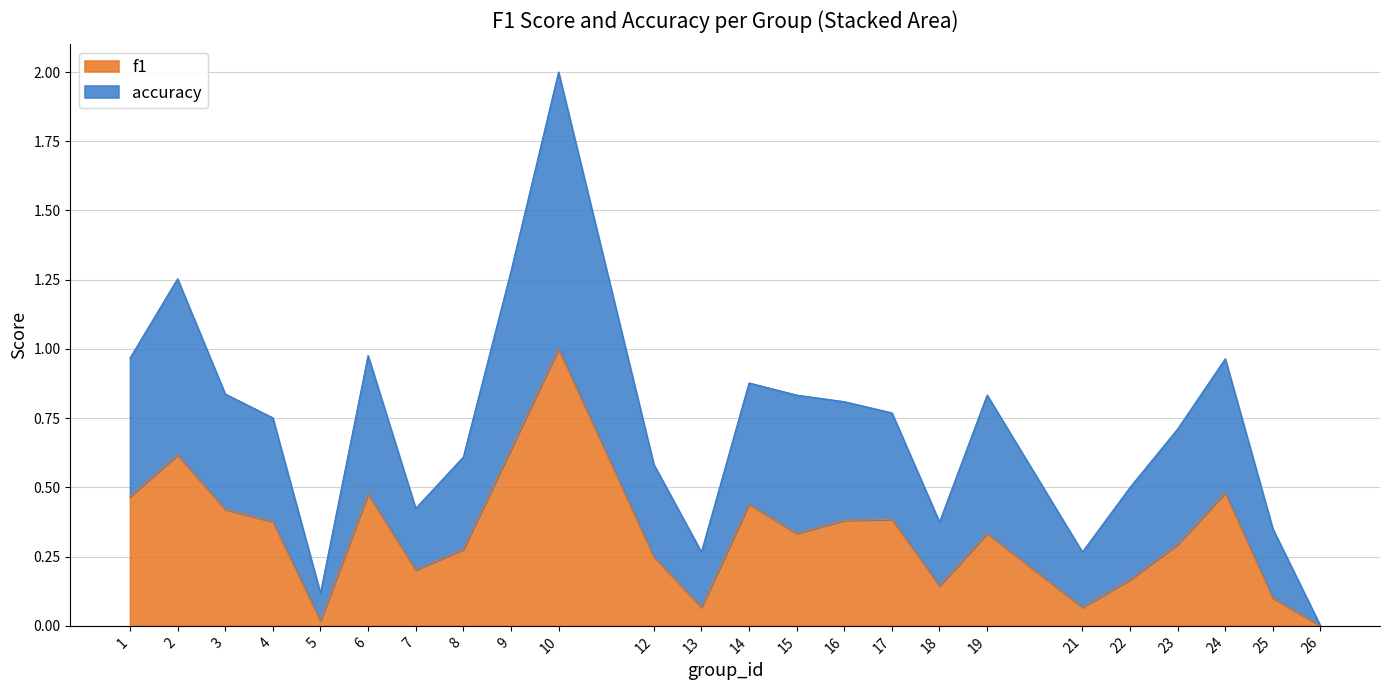

Rank the categories by f1 value from lowest to highest.

26, 5, 13, 21, 25, 18, 22, 7, 12, 8, 23, 15, 19, 4, 16, 17, 3, 14, 1, 6, 24, 2, 9, 10